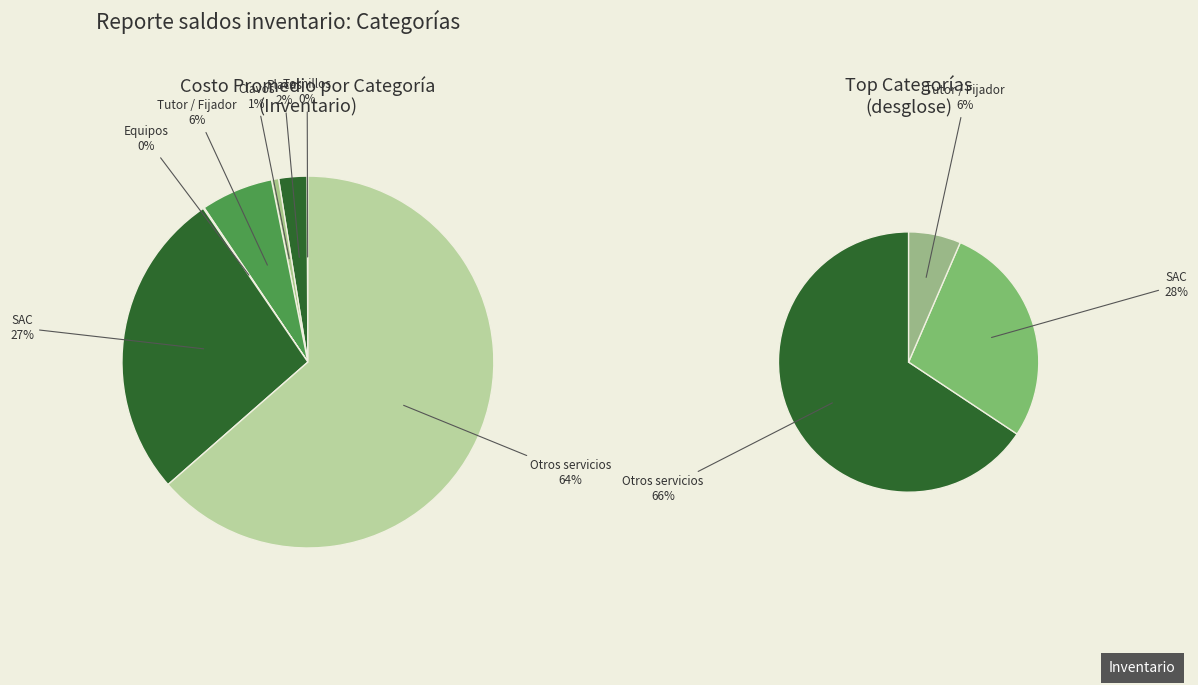

To the nearest percent, what is the difference between the Tutor / Fijador and Otros servicios slice percentages?

57%